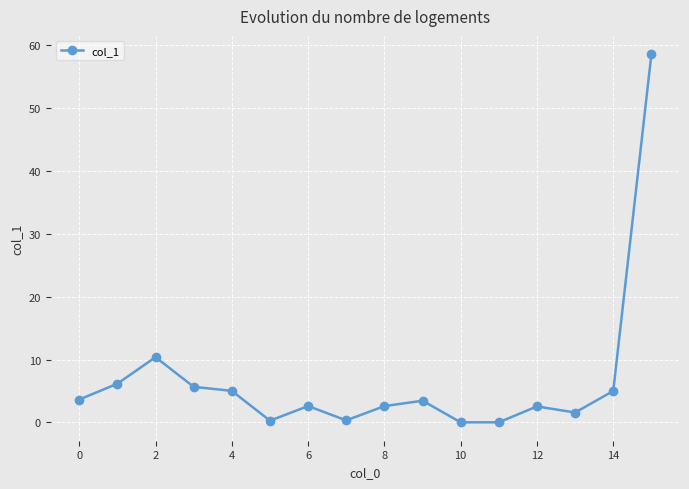

What is the value of the 15th point from the left?

5.0